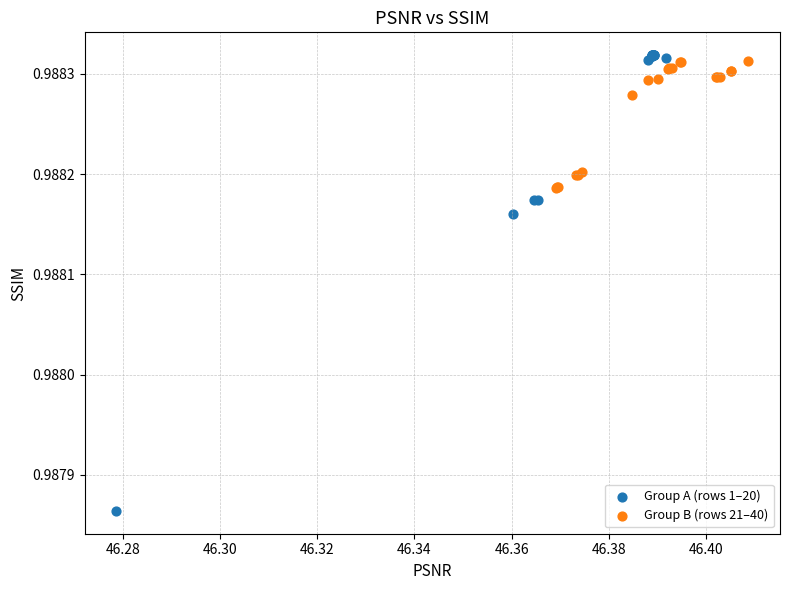

Which series contains the lowest Y value?

Group A (rows 1–20)